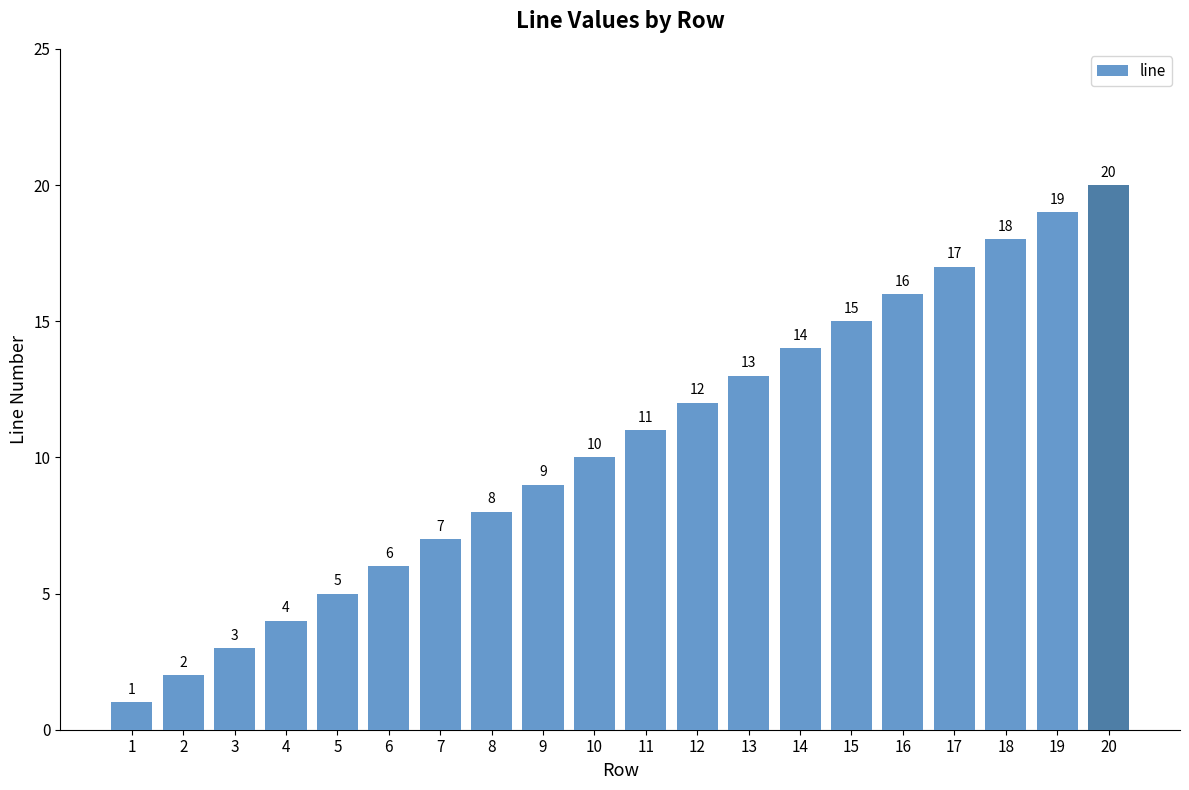

What is the sum of the values at 17 and 9?

26